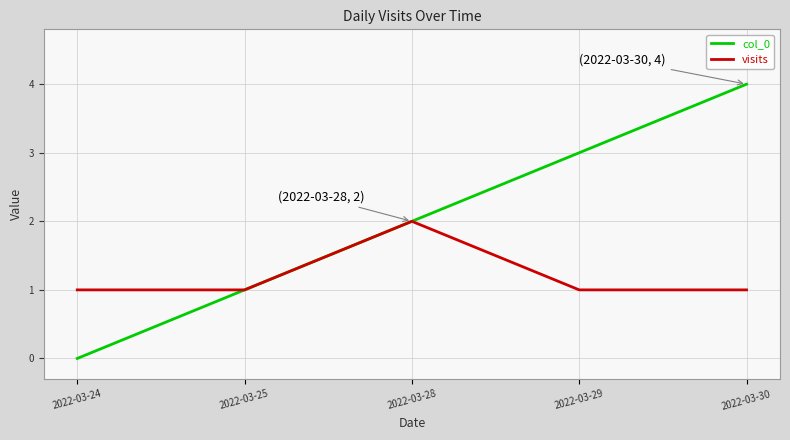

Which label corresponds to the smallest value in the chart?

2022-03-24